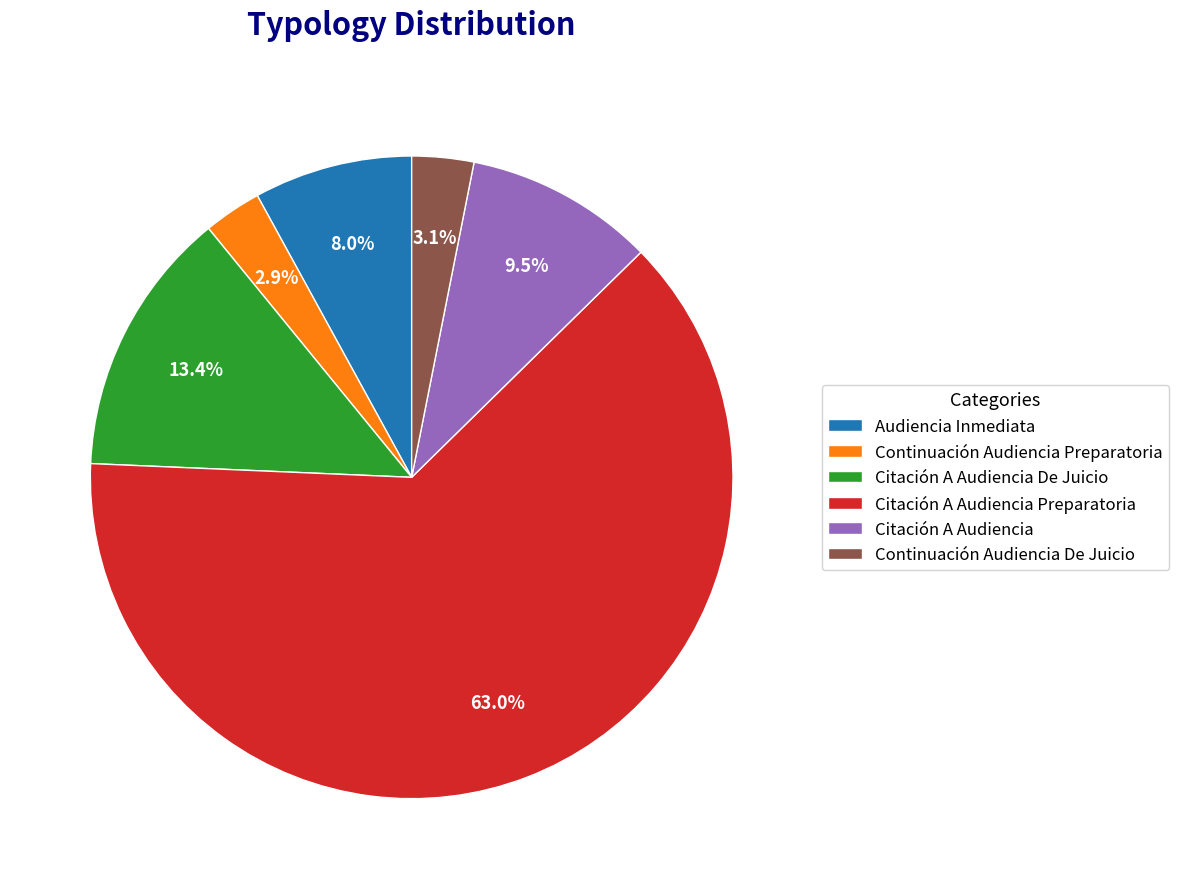

Which category accounts for the majority?

Citación A Audiencia Preparatoria